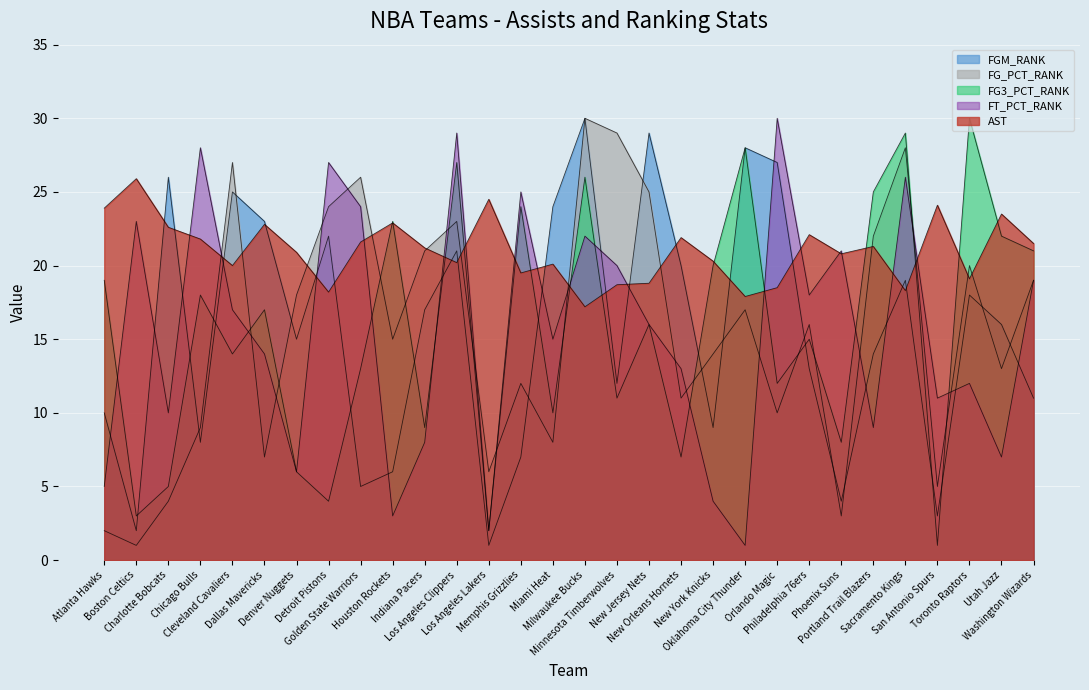

What is the difference between the maximum and minimum values in the FT_PCT_RANK series?

29.0